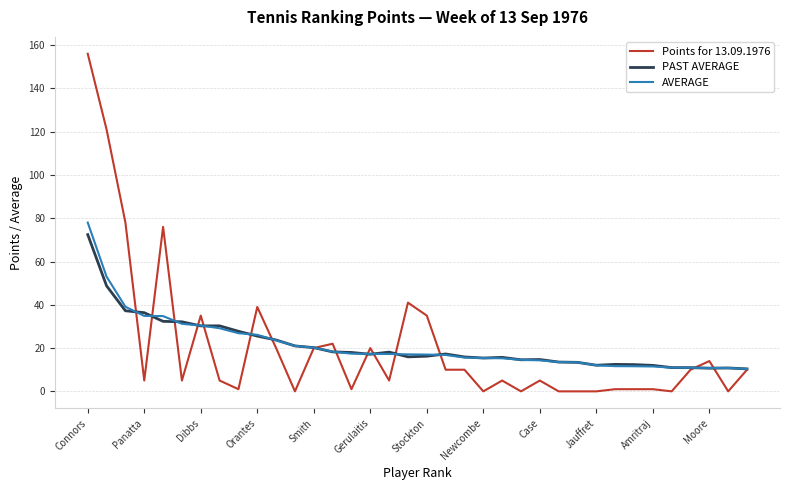

Which series has the widest spread of values?

Points for 13.09.1976